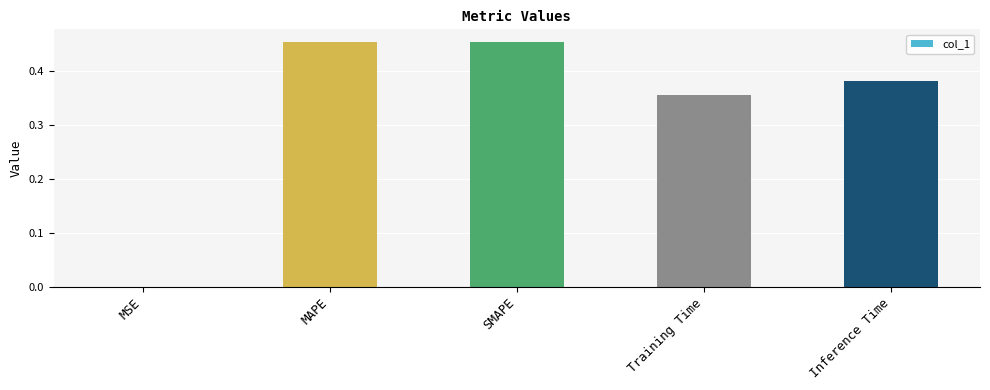

How many data points does each series have?

5